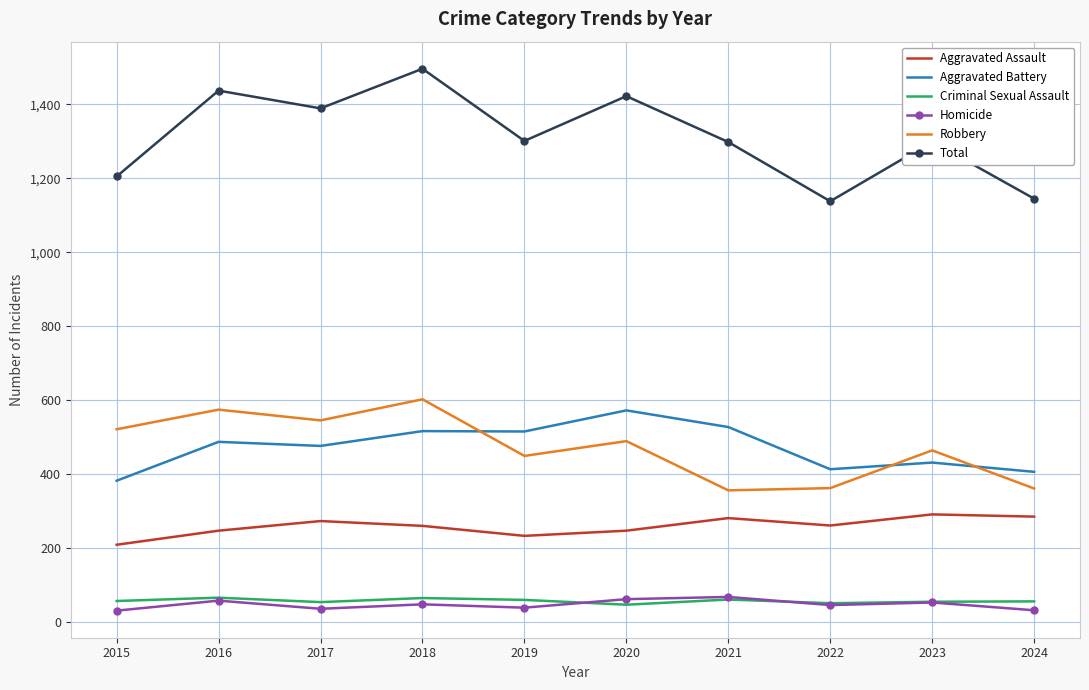

Where does the Robbery series first go above 490?

2015